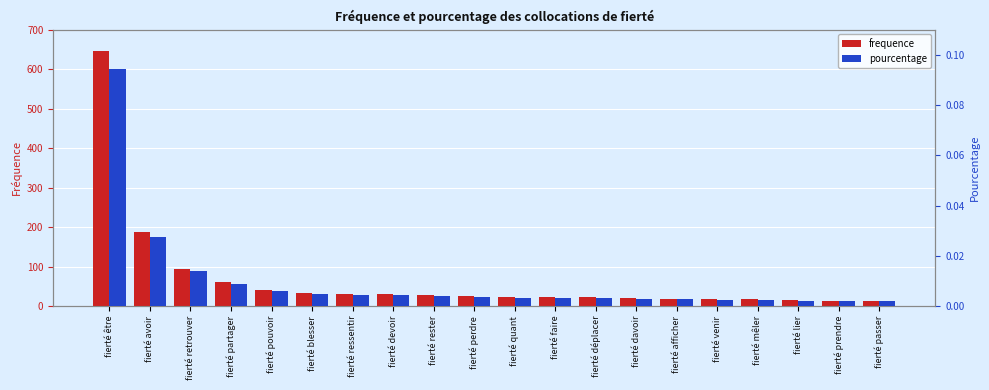

List the series in order of their overall mean, highest first.

frequence, pourcentage